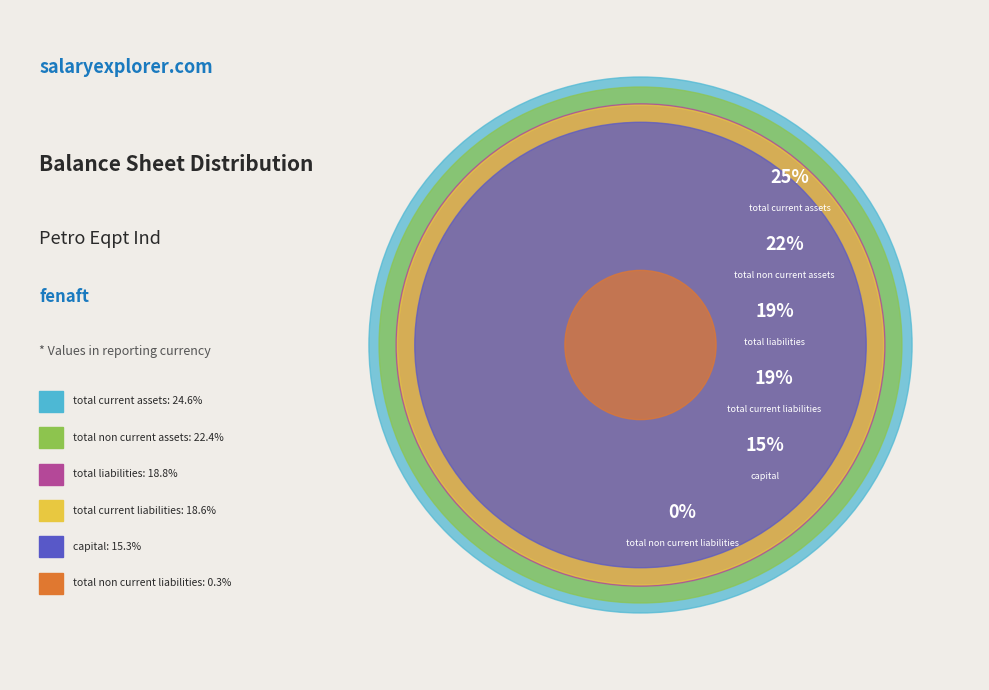

Does total_non_current_liabilities account for over 50% of the chart?

No